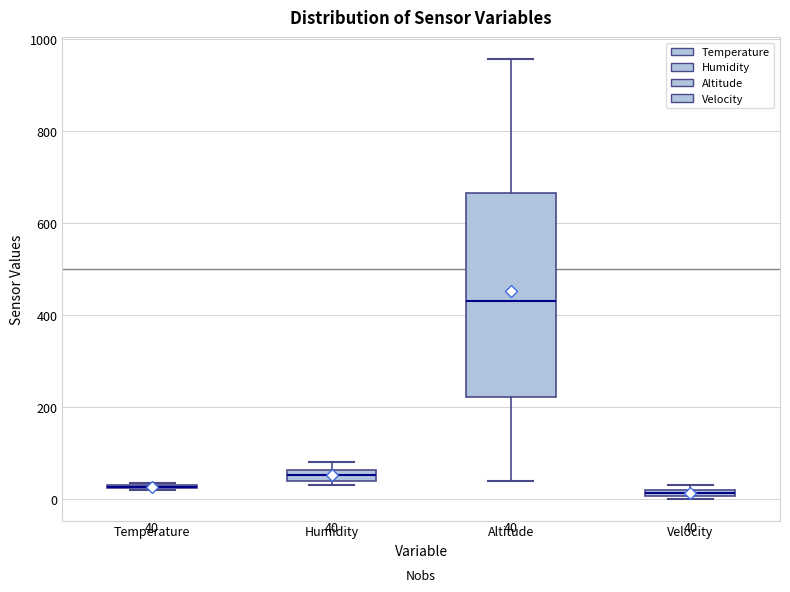

Comparing the boxes themselves (not the whiskers), which one is the tallest?

Altitude